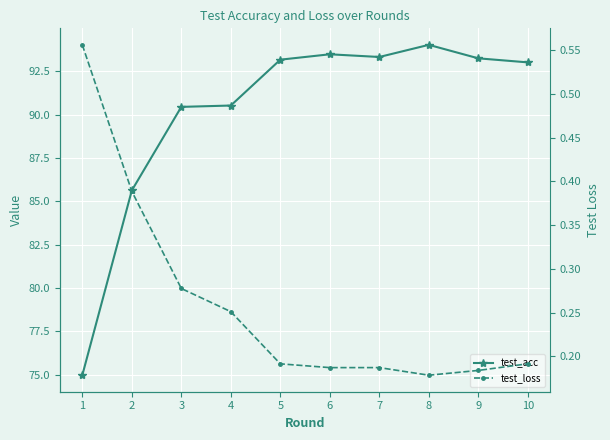

Which series has the largest total across all categories?

test_acc